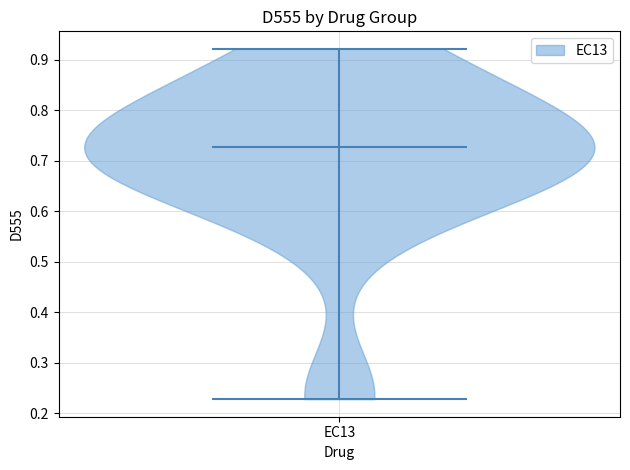

Read this violin plot against the y-axis: where its median line is, and the lowest and highest points the violin reaches. The values are not printed on the chart, so give them approximately, as read against the axis.

median line 0.73, lowest point 0.23, highest point 0.92